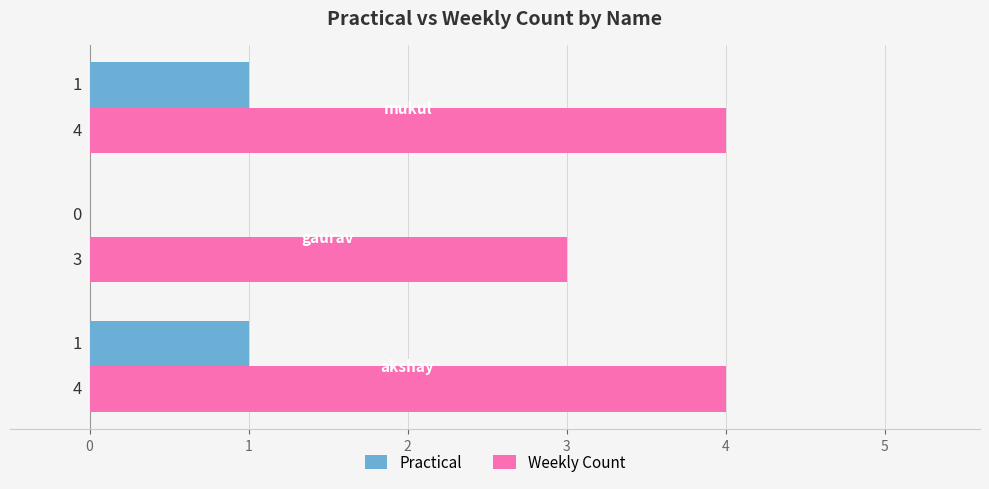

Which series has the largest total across all categories?

Weekly Count